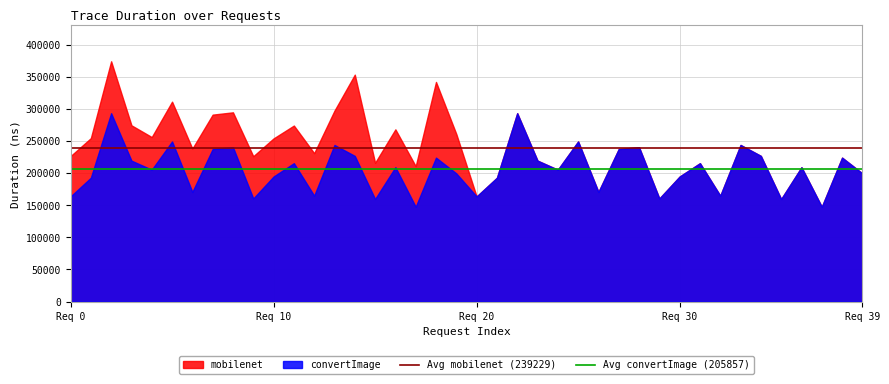

What is the average value of the Avg mobilenet (239229) series?

239229